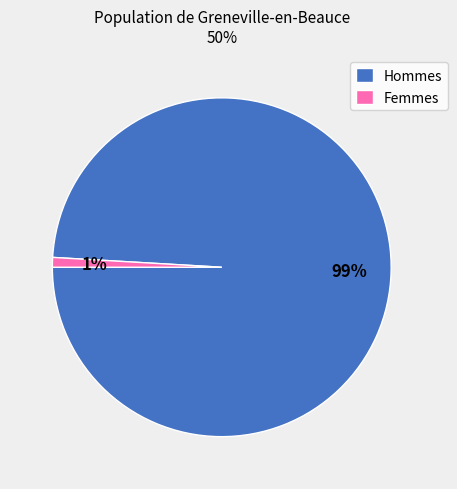

To the nearest percent, what is the average slice percentage?

50%